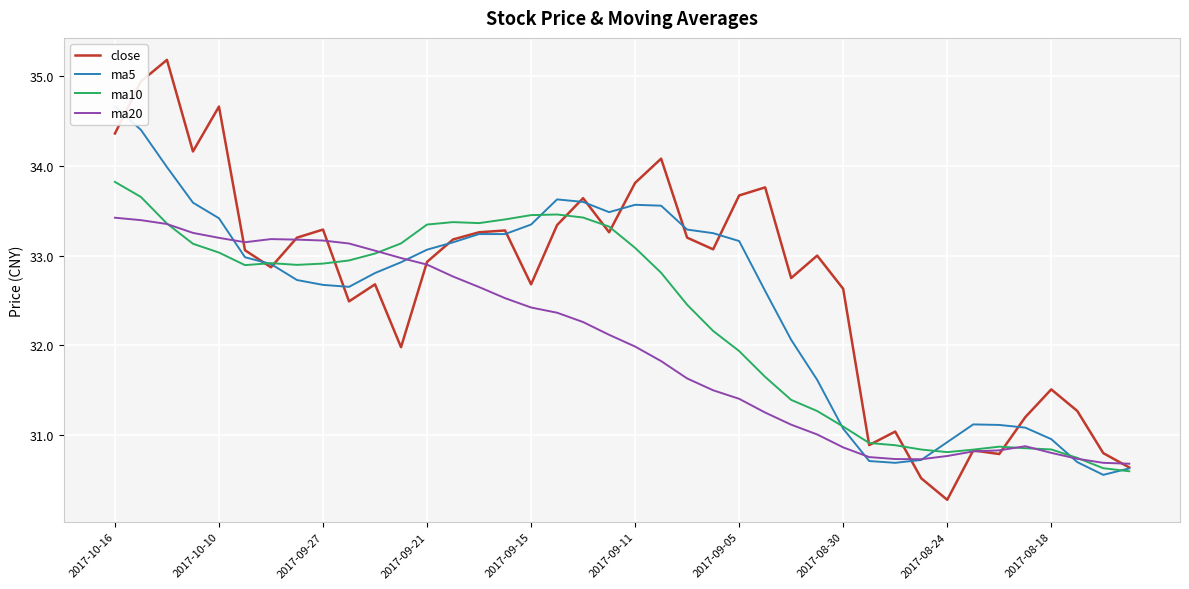

At how many categories does at least one series exceed 30?

40